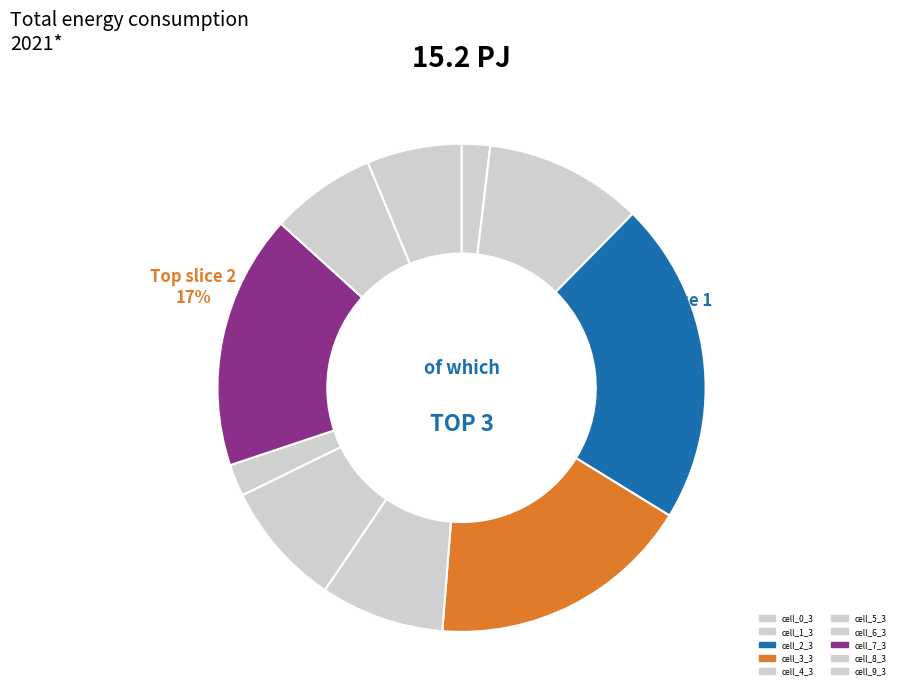

Count the number of slices in the pie.

10